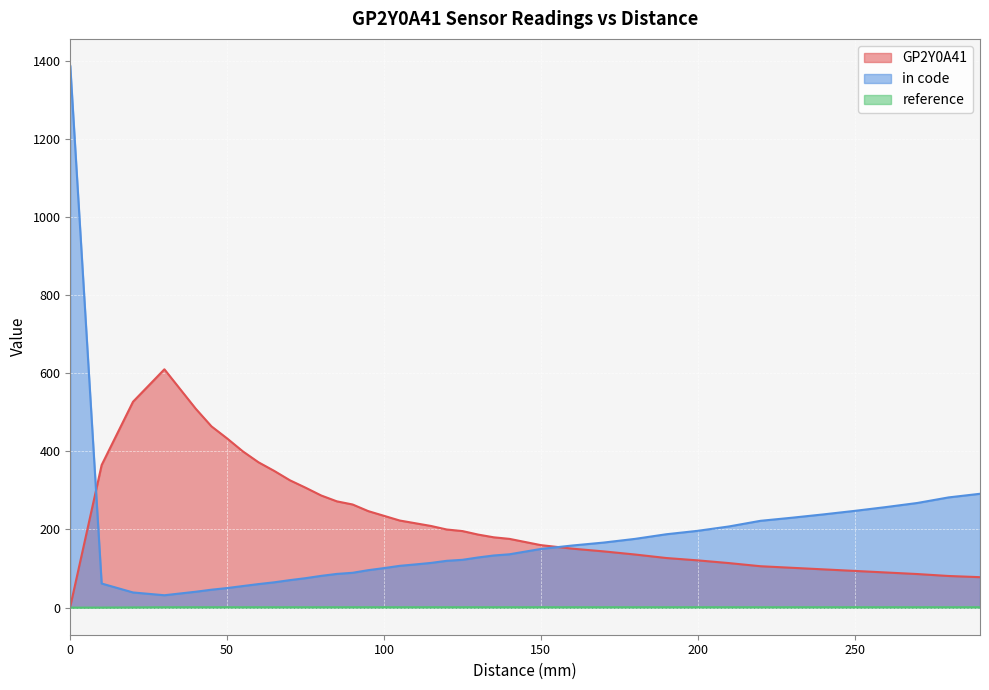

How many data points in in code are above 122?

20